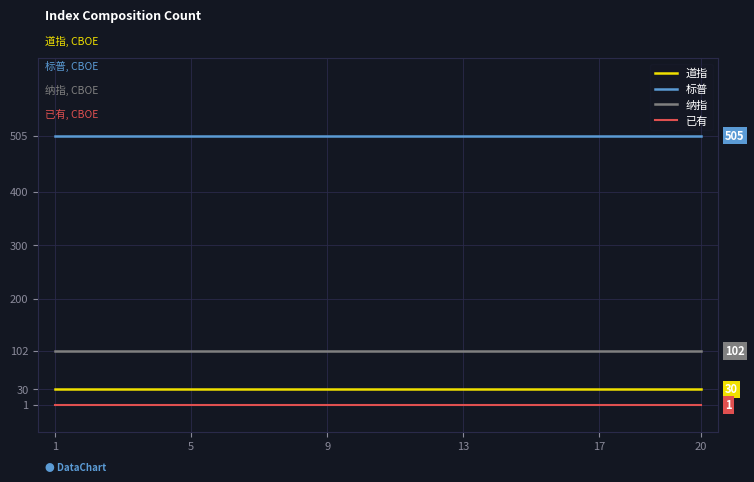

How many distinct data groups are displayed?

4